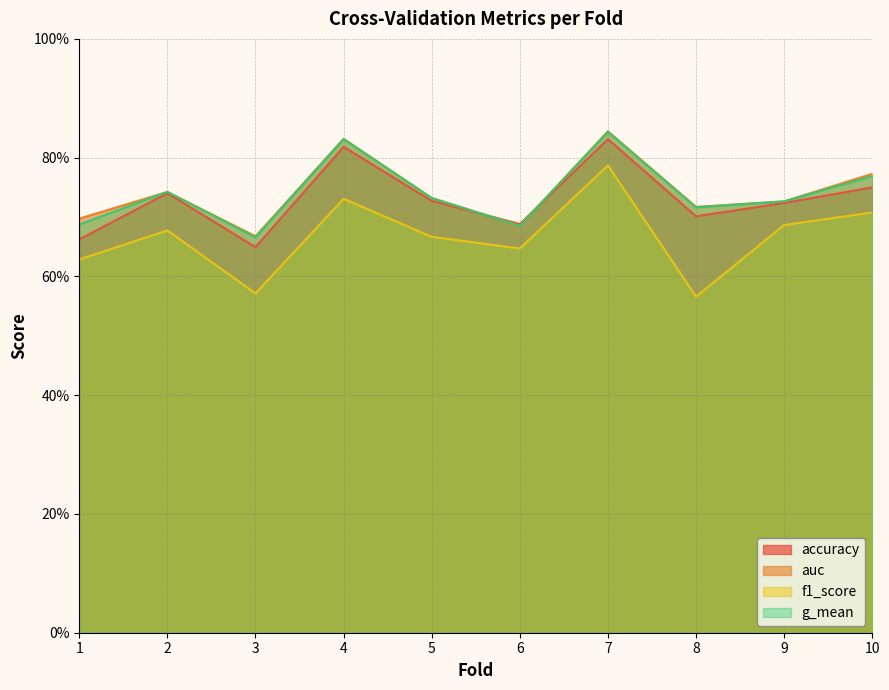

What value does the auc series have at 10?

0.8